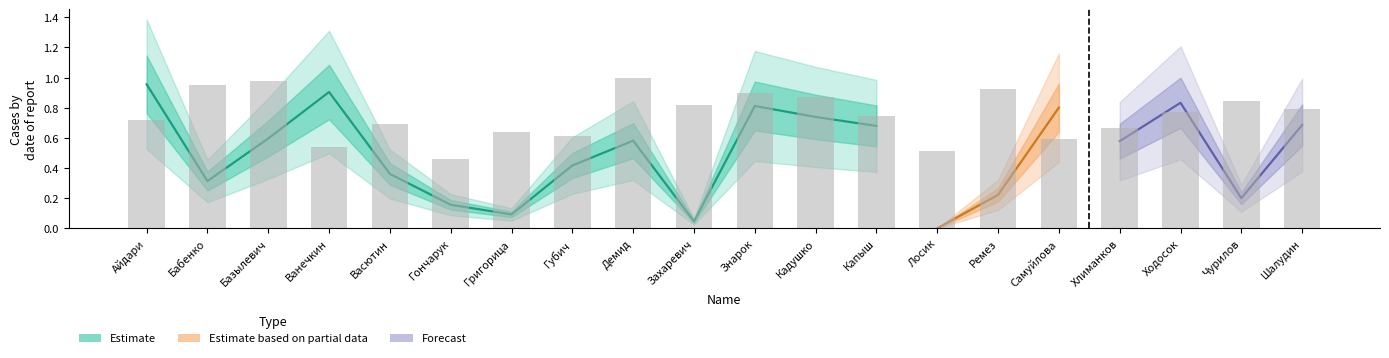

Reading left to right, what are all the values shown in this chart?

Айдари=0.7	Бабенко=0.9	Базылевич=1.0	Ванечкин=0.5	Васютин=0.7	Гончарук=0.5	Григорица=0.6	Губич=0.6	Демид=1.0	Захаревич=0.8	Знарок=0.9	Кадушко=0.9	Капыш=0.7	Лосик=0.5	Ремез=0.9	Самуйлова=0.6	Хлиманков=0.7	Ходосок=0.8	Чурилов=0.8	Шалудин=0.8